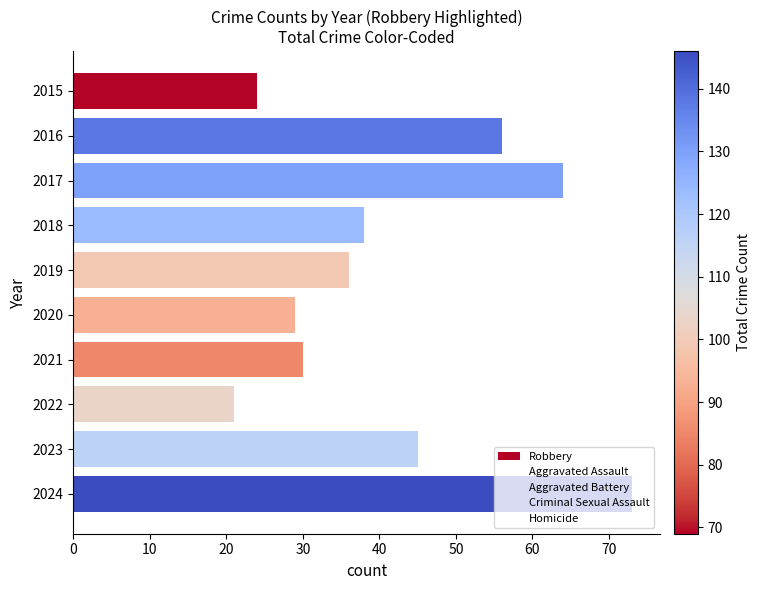

Are the bars grouped side by side (vs. stacked)?

Yes